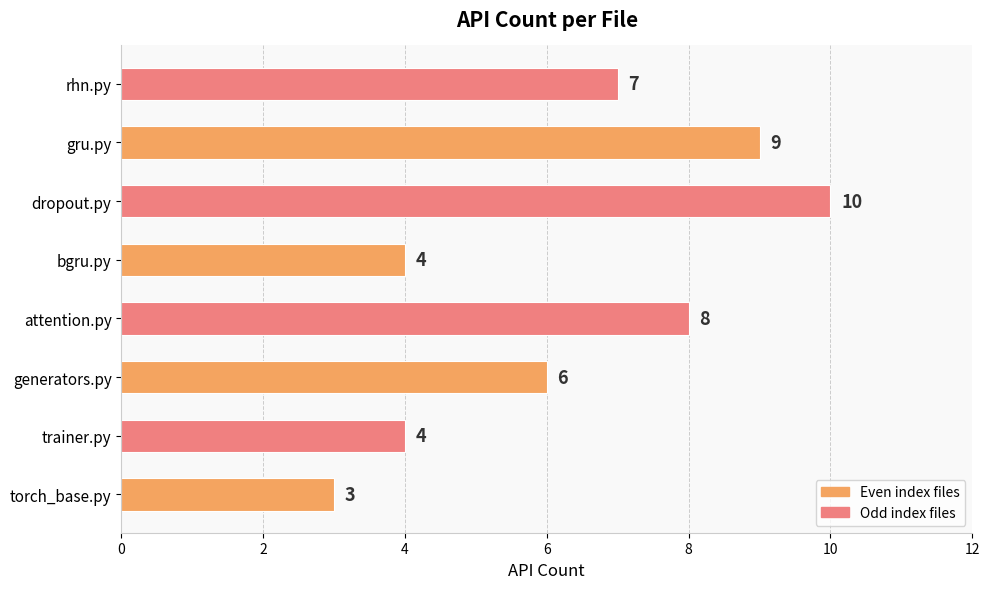

What is the sum of all values?

51